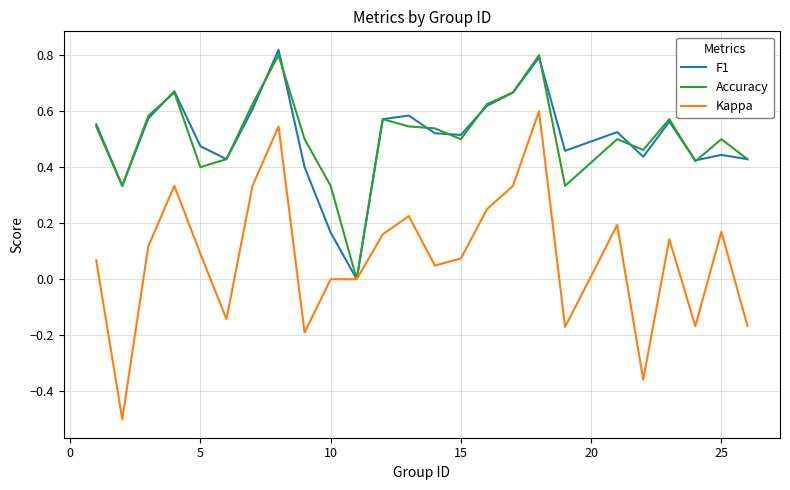

Which series has the widest spread of values?

Kappa